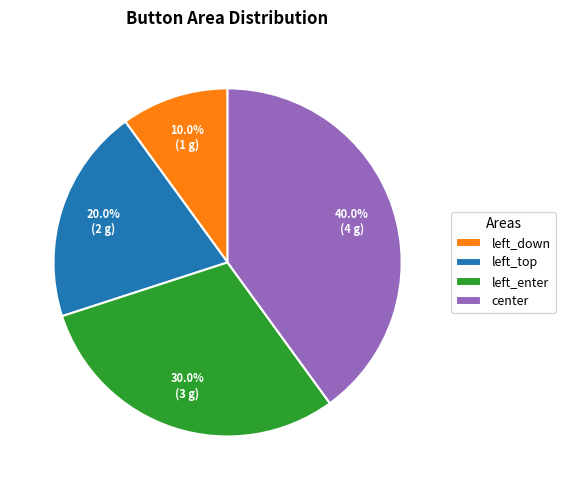

To the nearest percent, what percentage of the pie is center?

40%